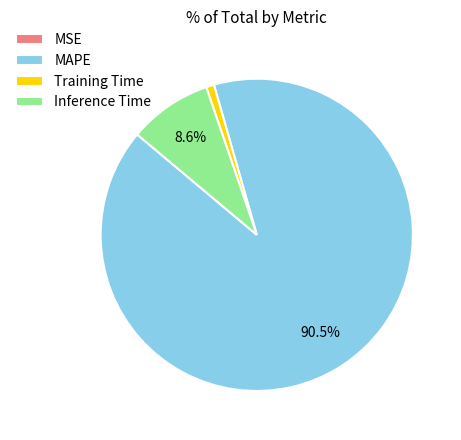

To the nearest percent, what percentage of the pie is Inference Time?

9%